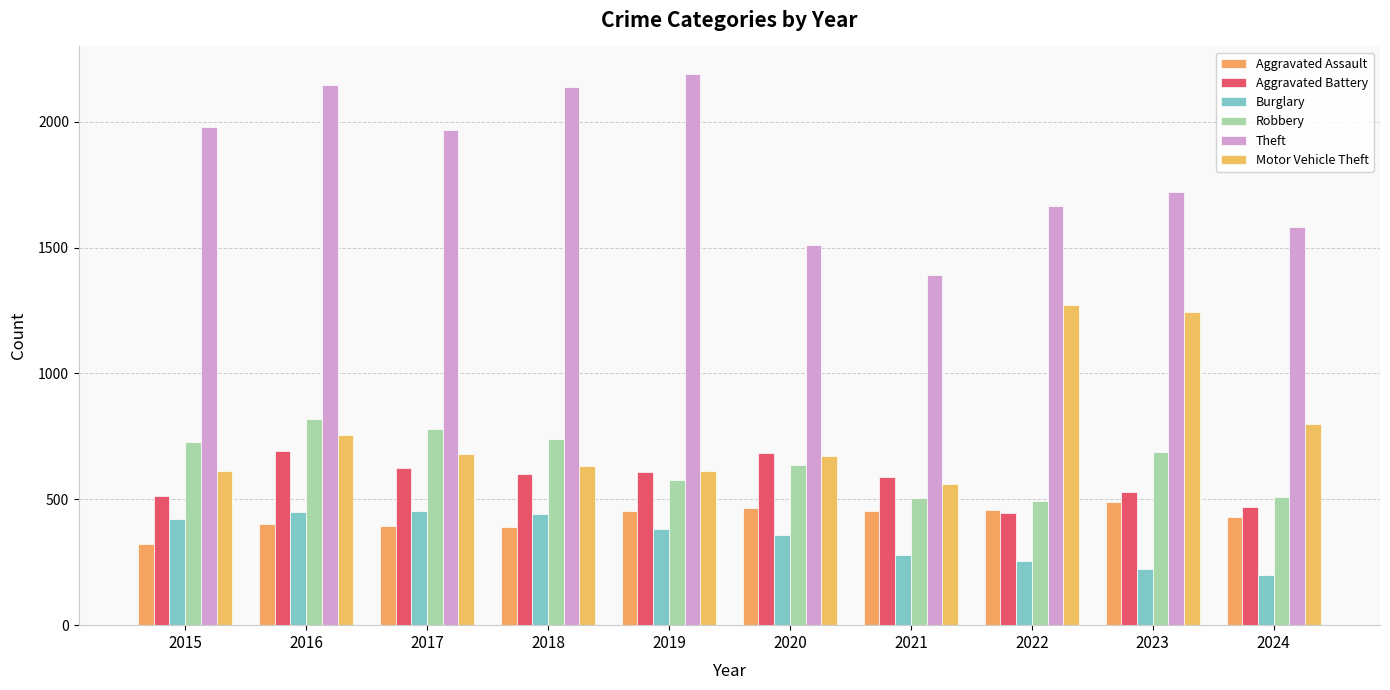

Is it true that Burglary equals 162 at 2020?

False